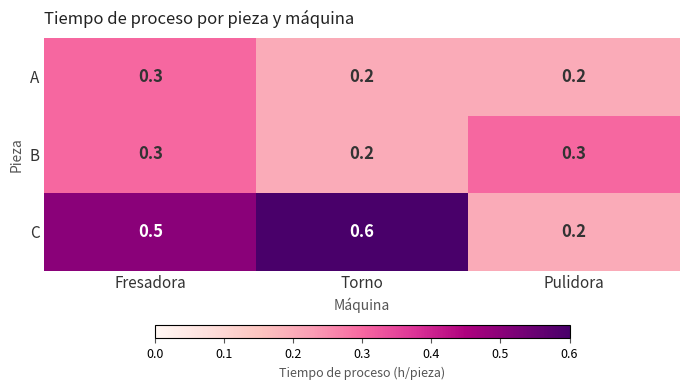

What is the minimum value shown in the chart?

0.2